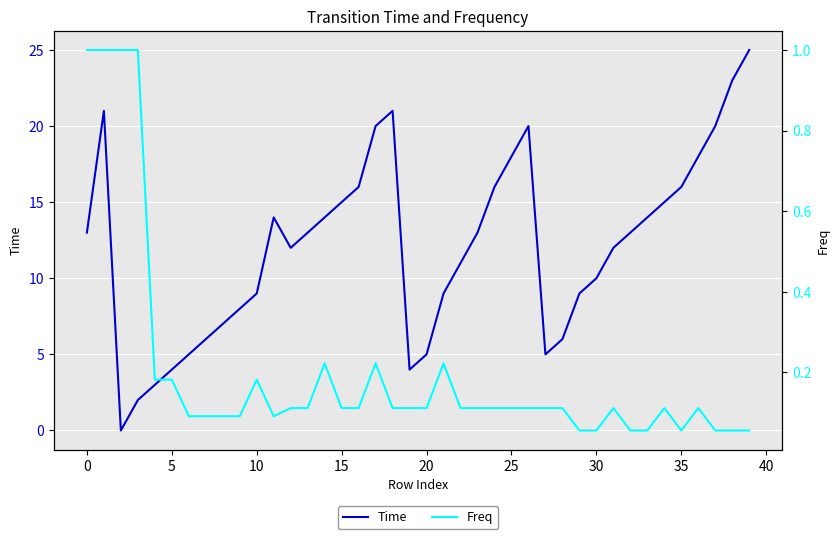

What is the difference between the maximum and minimum values in the Freq series?

0.9